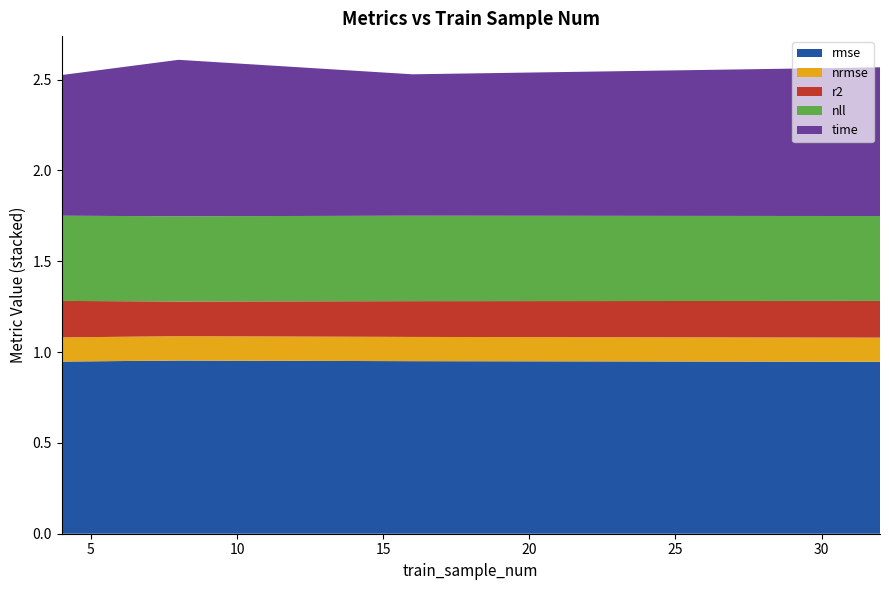

Reading right to left, transcribe all the data shown in this chart.

rmse: 0.9	1.0	1.0	0.9
nrmse: 0.1	0.1	0.1	0.1
r2: 0.2	0.2	0.2	0.2
nll: 0.5	0.5	0.5	0.5
time: 0.8	0.8	0.9	0.8